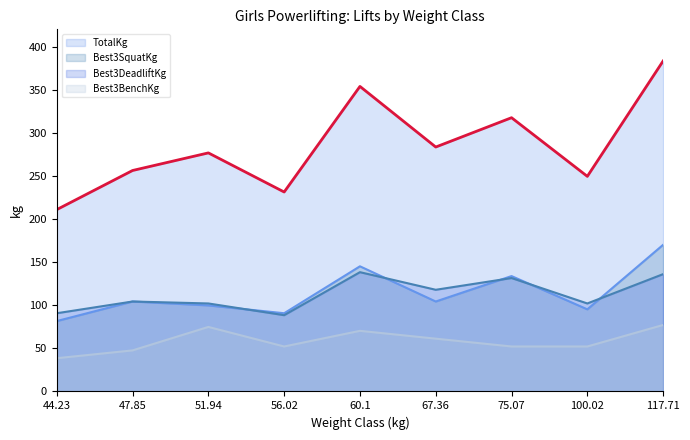

Does the chart have visible grid lines?

No